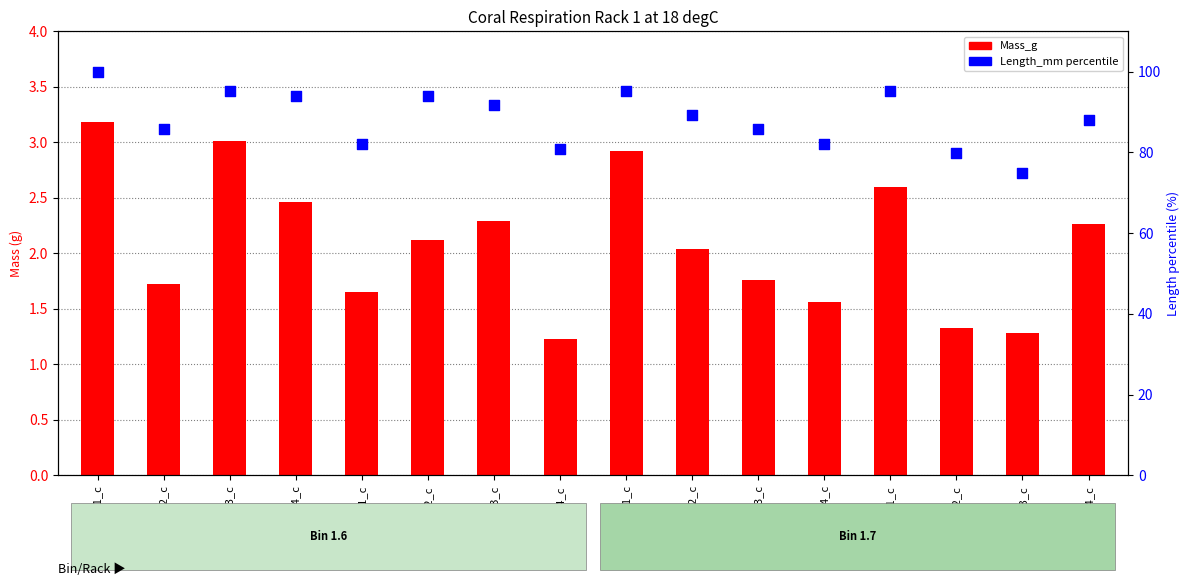

What are all the series names shown in the legend?

Mass_g, Length_mm percentile